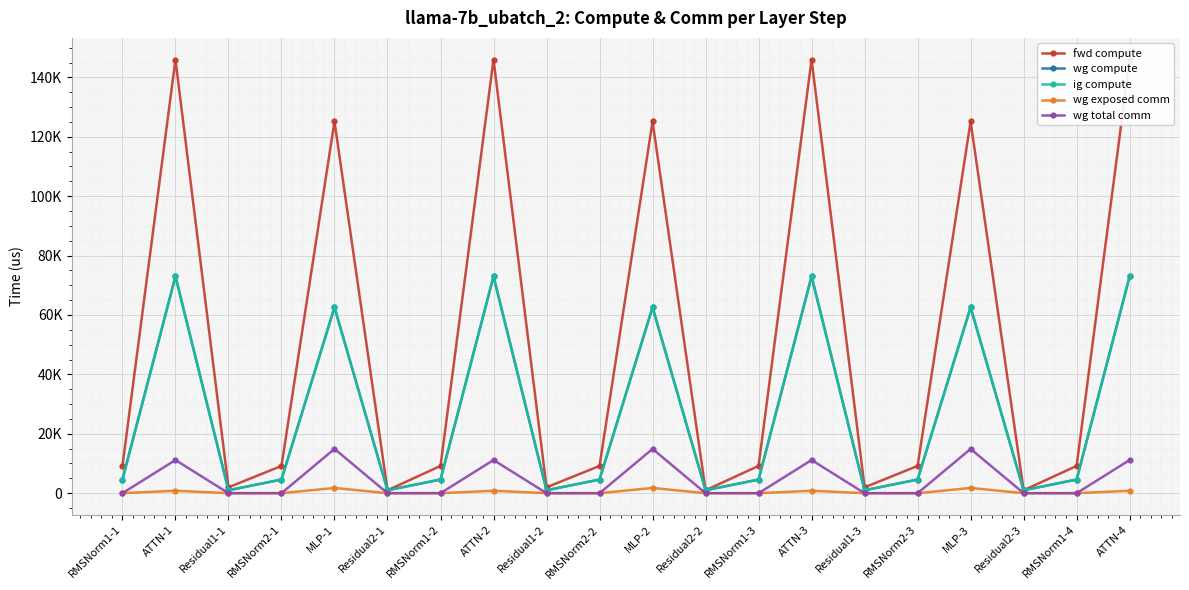

Reading left to right, list all the values displayed in this chart.

fwd compute: RMSNorm1-1=9175.0	ATTN-1=145988.0	Residual1-1=1966.1	RMSNorm2-1=9175.0	MLP-1=125147.5	Residual2-1=983.0	RMSNorm1-2=9175.0	ATTN-2=145988.0	Residual1-2=1966.1	RMSNorm2-2=9175.0	MLP-2=125147.5	Residual2-2=983.0	RMSNorm1-3=9175.0	ATTN-3=145988.0	Residual1-3=1966.1	RMSNorm2-3=9175.0	MLP-3=125147.5	Residual2-3=983.0	RMSNorm1-4=9175.0	ATTN-4=145988.0
wg compute: RMSNorm1-1=4587.5	ATTN-1=72994.0	Residual1-1=983.0	RMSNorm2-1=4587.5	MLP-1=62573.8	Residual2-1=983.0	RMSNorm1-2=4587.5	ATTN-2=72994.0	Residual1-2=983.0	RMSNorm2-2=4587.5	MLP-2=62573.8	Residual2-2=983.0	RMSNorm1-3=4587.5	ATTN-3=72994.0	Residual1-3=983.0	RMSNorm2-3=4587.5	MLP-3=62573.8	Residual2-3=983.0	RMSNorm1-4=4587.5	ATTN-4=72994.0
ig compute: RMSNorm1-1=4587.5	ATTN-1=72994.0	Residual1-1=983.0	RMSNorm2-1=4587.5	MLP-1=62573.8	Residual2-1=983.0	RMSNorm1-2=4587.5	ATTN-2=72994.0	Residual1-2=983.0	RMSNorm2-2=4587.5	MLP-2=62573.8	Residual2-2=983.0	RMSNorm1-3=4587.5	ATTN-3=72994.0	Residual1-3=983.0	RMSNorm2-3=4587.5	MLP-3=62573.8	Residual2-3=983.0	RMSNorm1-4=4587.5	ATTN-4=72994.0
wg exposed comm: RMSNorm1-1=0.0	ATTN-1=822.7	Residual1-1=0.0	RMSNorm2-1=0.0	MLP-1=1757.9	Residual2-1=0.0	RMSNorm1-2=0.0	ATTN-2=822.7	Residual1-2=0.0	RMSNorm2-2=0.0	MLP-2=1757.9	Residual2-2=0.0	RMSNorm1-3=0.0	ATTN-3=822.7	Residual1-3=0.0	RMSNorm2-3=0.0	MLP-3=1757.9	Residual2-3=0.0	RMSNorm1-4=0.0	ATTN-4=822.7
wg total comm: RMSNorm1-1=0.0	ATTN-1=11160.8	Residual1-1=0.0	RMSNorm2-1=0.0	MLP-1=14903.8	Residual2-1=0.0	RMSNorm1-2=0.0	ATTN-2=11160.8	Residual1-2=0.0	RMSNorm2-2=0.0	MLP-2=14903.8	Residual2-2=0.0	RMSNorm1-3=0.0	ATTN-3=11160.8	Residual1-3=0.0	RMSNorm2-3=0.0	MLP-3=14903.8	Residual2-3=0.0	RMSNorm1-4=0.0	ATTN-4=11160.8